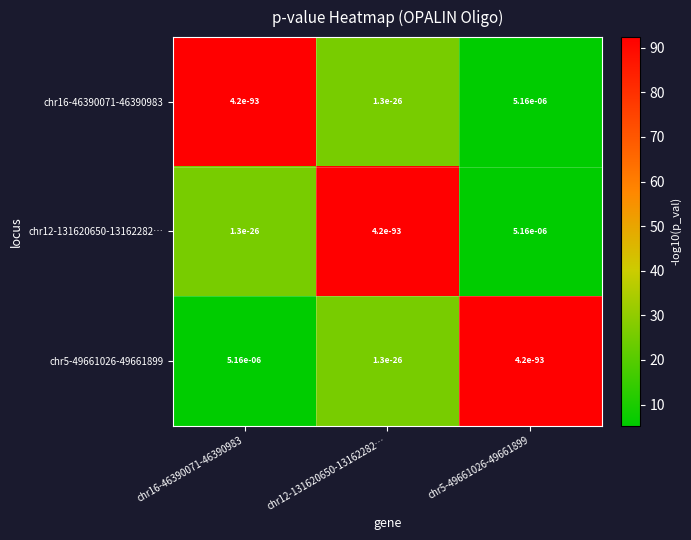

Is the value of chr5-49661026-49661899 at chr16-46390071-46390983 greater than the value of chr16-46390071-46390983 at chr16-46390071-46390983?

Yes